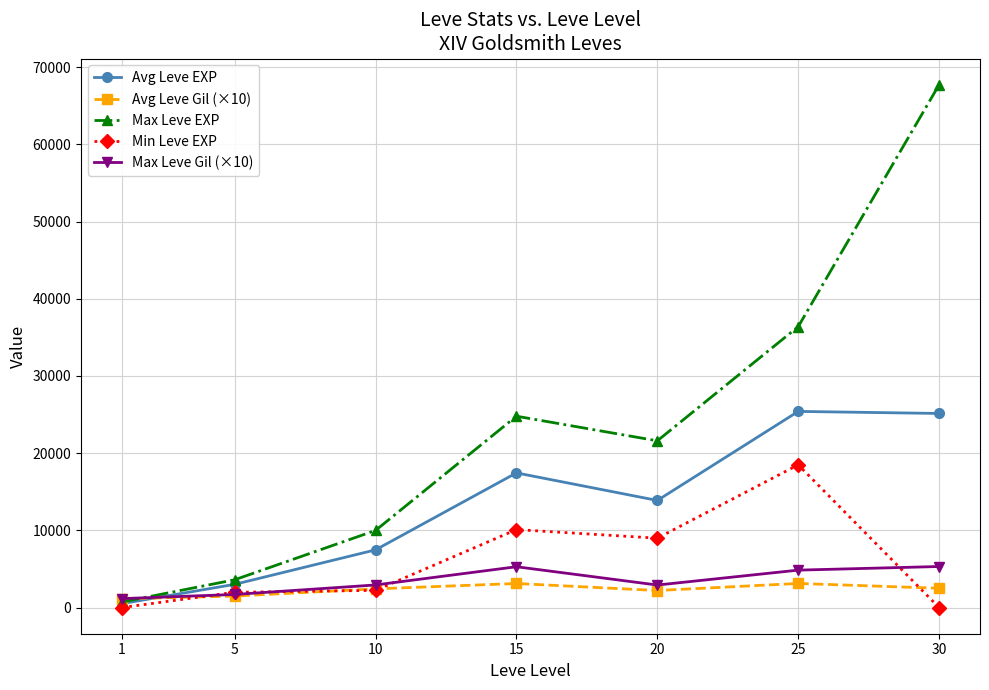

How many values in the Min Leve EXP series are below 2230?

3